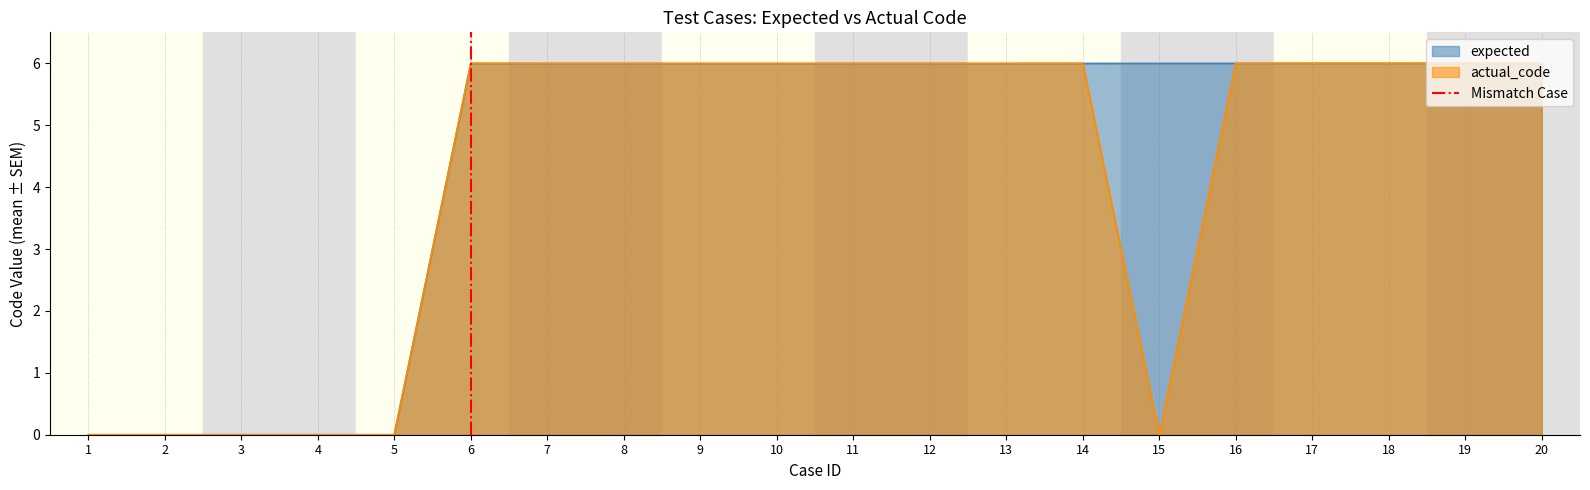

Is it true that expected equals 10.3 at 18?

False